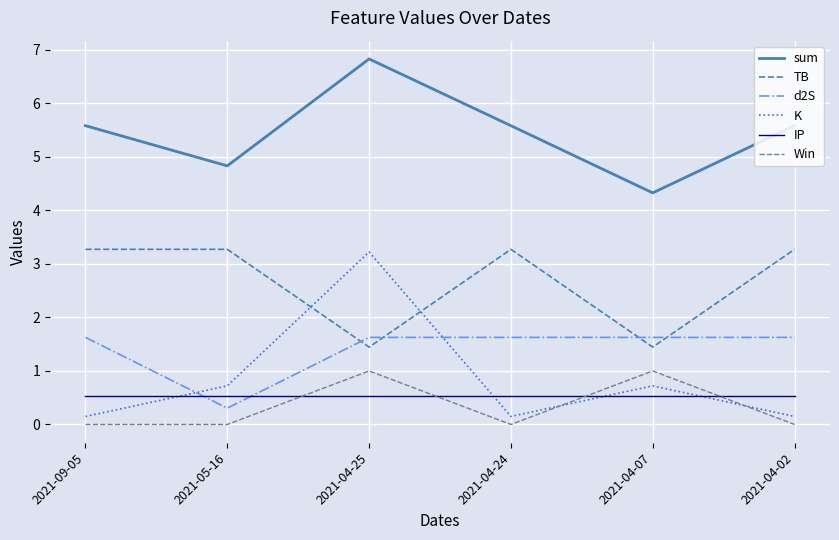

What position from the right is 2021-04-25?

4